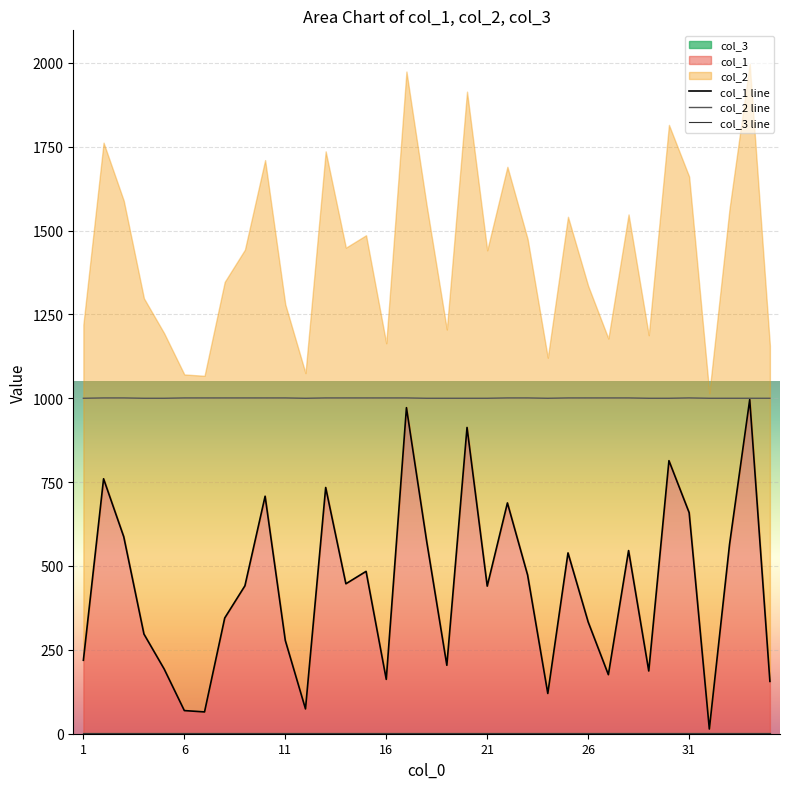

Which series has the widest spread of values?

col_1 line